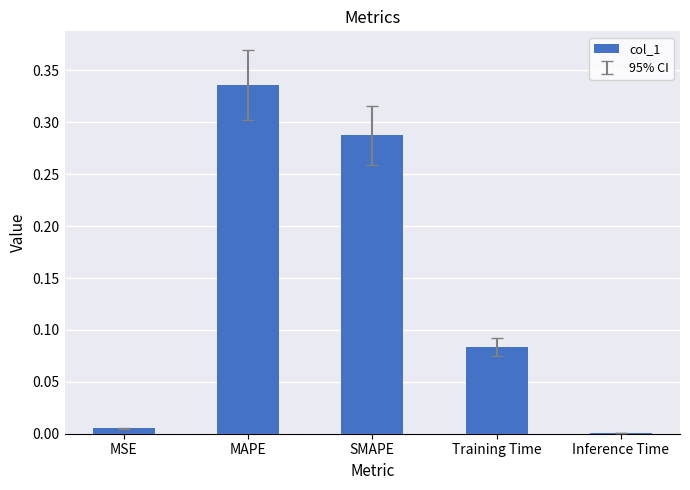

The value at SMAPE is 0.1. True or false?

False